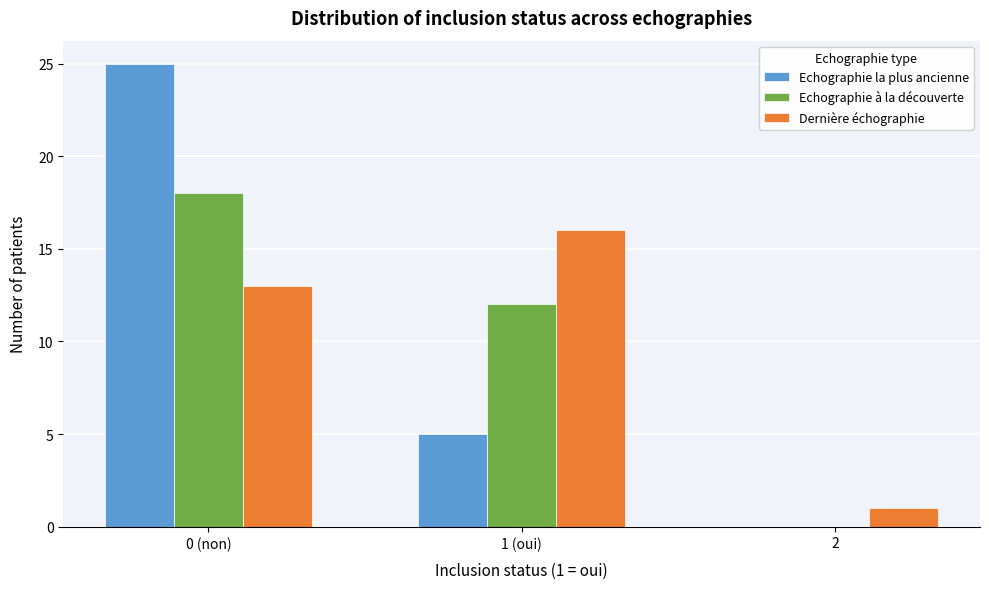

Reading left to right, list all the values displayed in this chart.

Echographie la plus ancienne: 0 (non)=25	1 (oui)=5	2=0
Echographie à la découverte: 0 (non)=18	1 (oui)=12	2=0
Dernière échographie: 0 (non)=13	1 (oui)=16	2=1